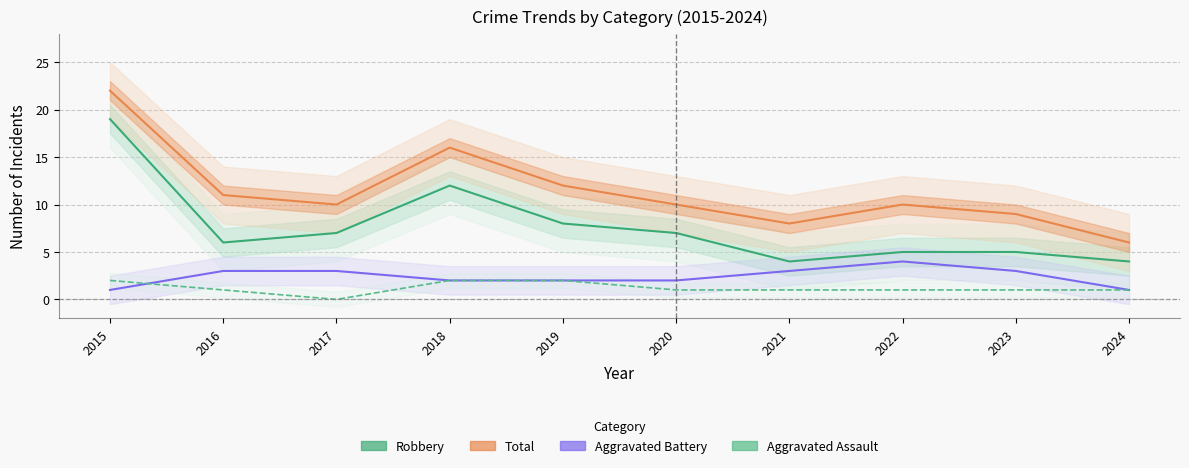

True or false: Aggravated Assault and Total cross at least once.

False